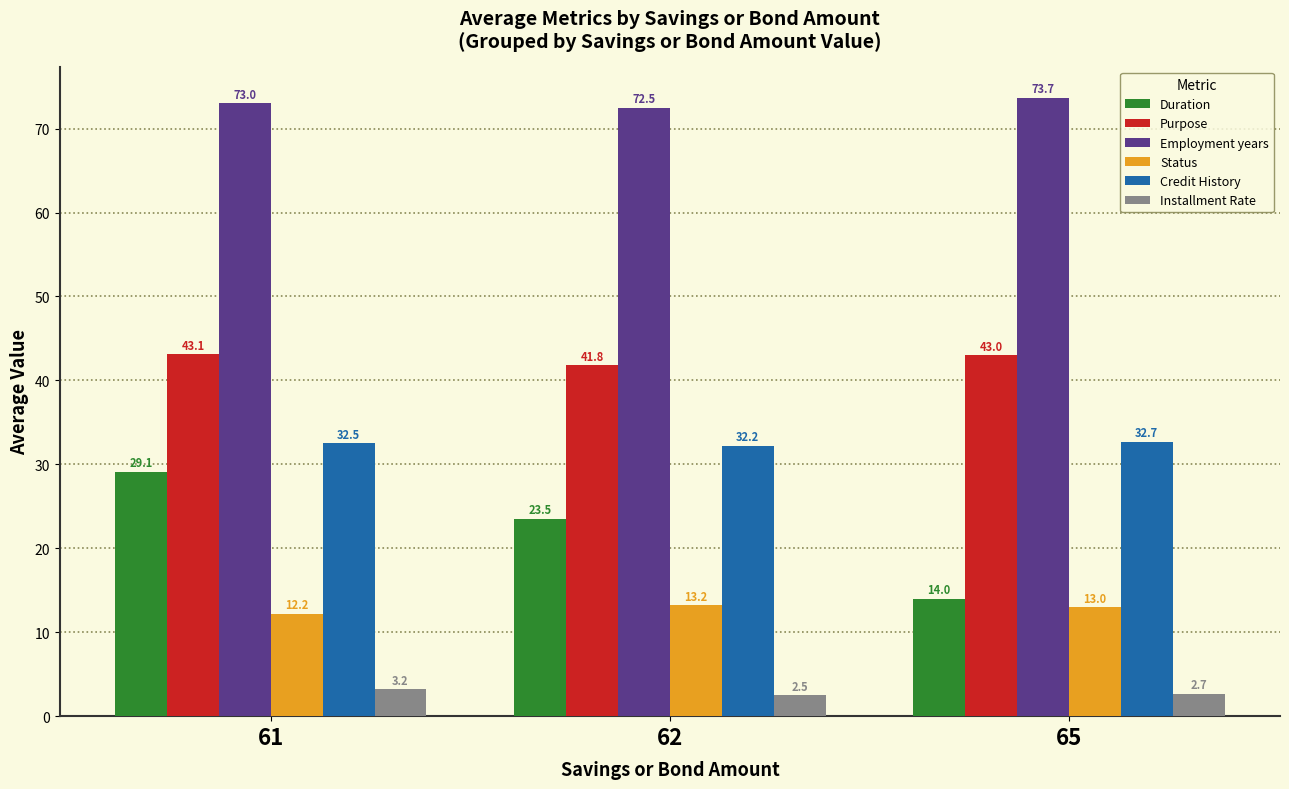

What is the total value across all series at 65?

179.1